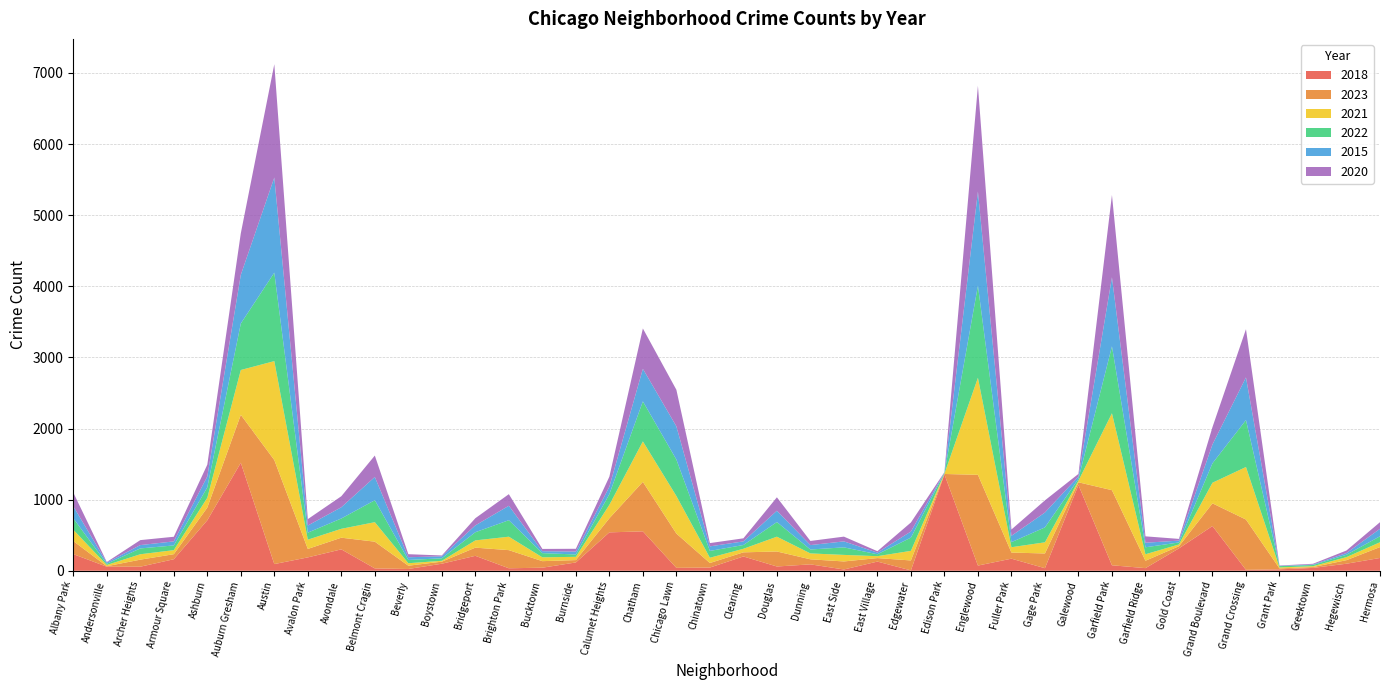

Reading left to right, extract all data points from this chart.

2018: 234	57	57	162	710	1519	94	188	301	33	25	99	210	35	43	117	540	554	41	45	201	60	90	18	129	5	1356	73	170	36	1205	77	37	315	629	13	20	40	99	180
2023: 184	7	99	71	178	674	1463	119	164	376	46	29	115	255	92	33	198	696	482	64	58	211	71	113	49	140	5	1276	86	207	39	1056	104	30	319	707	13	12	50	153
2021: 159	17	76	57	138	630	1391	130	125	274	35	12	102	189	54	46	189	569	528	74	50	208	83	92	27	135	4	1365	75	157	22	1082	91	25	290	739	14	12	43	68
2022: 161	17	82	66	147	654	1244	99	145	309	46	35	115	232	59	33	150	563	513	96	53	206	55	106	27	186	10	1296	71	210	26	941	98	28	273	660	18	17	33	84
2015: 169	17	47	57	153	684	1338	100	158	327	38	28	96	203	27	41	105	458	467	64	51	159	62	84	23	86	7	1323	89	209	33	971	64	26	265	600	4	7	24	105
2020: 193	8	70	65	166	584	1593	90	155	301	43	12	101	163	32	39	141	567	514	46	43	189	58	67	20	127	4	1487	89	171	37	1157	90	24	244	678	5	10	36	93